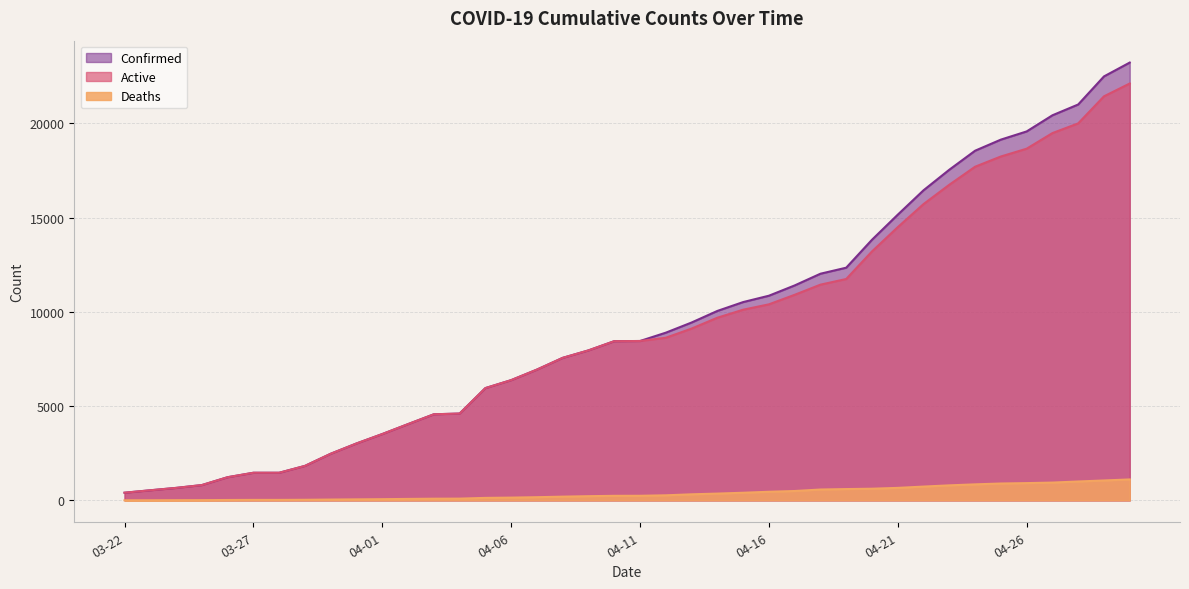

Which series has the largest total across all categories?

Confirmed